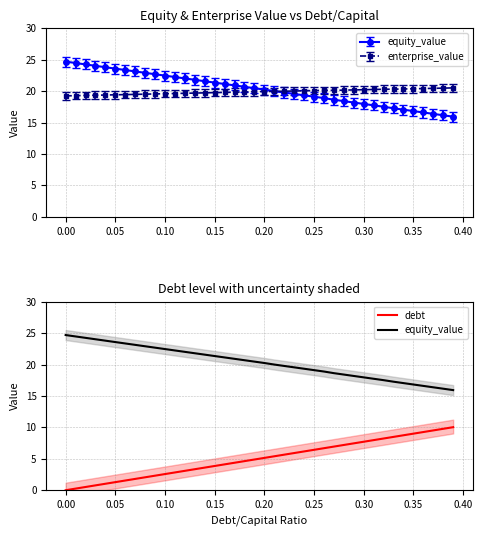

What is the highest value of the debt series?

10.0